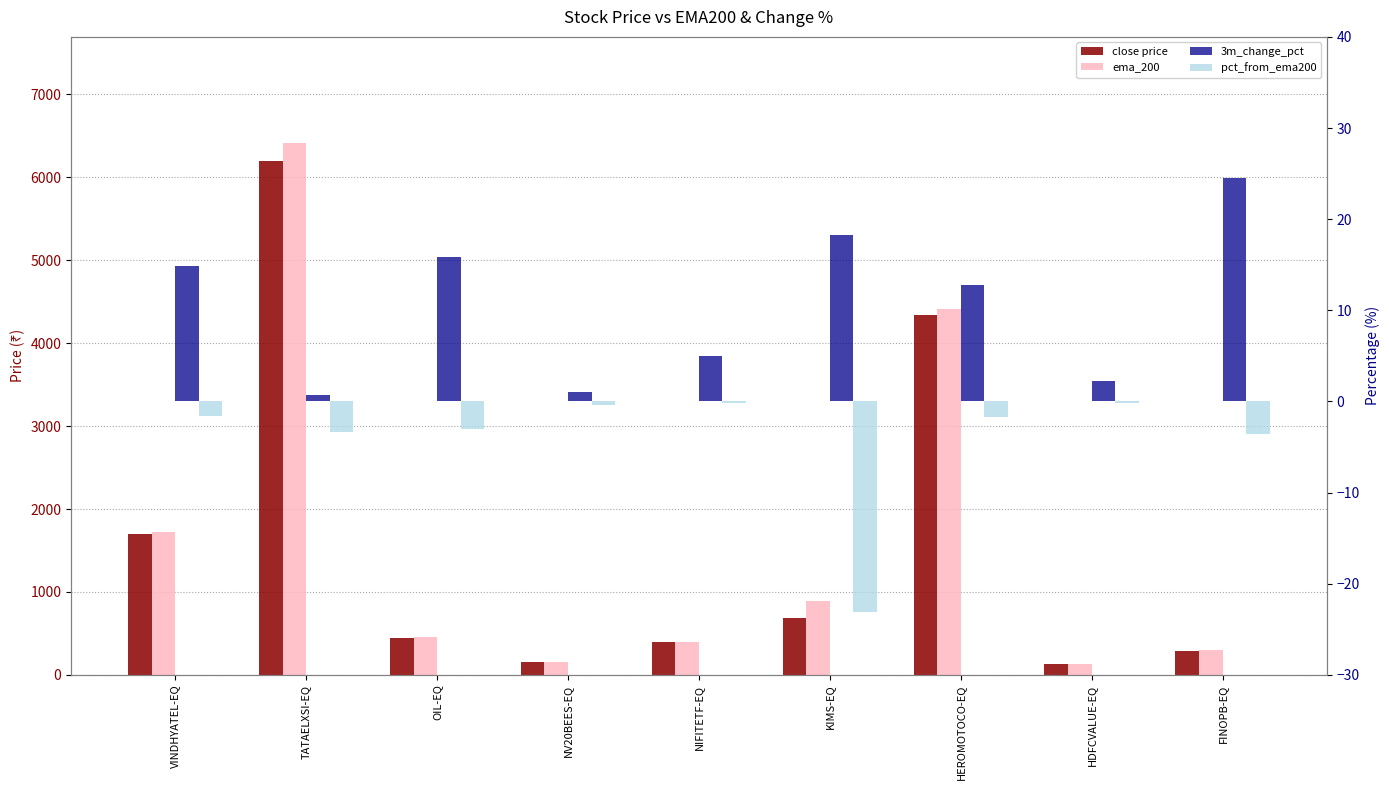

Reading left to right, list all the values displayed in this chart.

close price: 1700.4	6200.0	446.0	151.1	401.5	685.0	4337.8	136.0	284.0
ema_200: 1727.1	6411.8	460.0	151.7	402.0	891.2	4412.8	136.2	294.6
3m_change_pct: 14.8	0.7	15.9	1.0	5.0	18.3	12.8	2.3	24.6
pct_from_ema200: -1.6	-3.3	-3.0	-0.4	-0.1	-23.1	-1.7	-0.1	-3.6